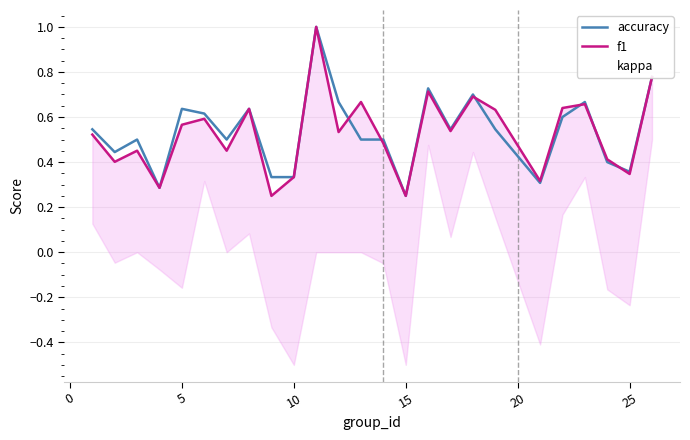

True or false: accuracy and kappa cross at least once.

False